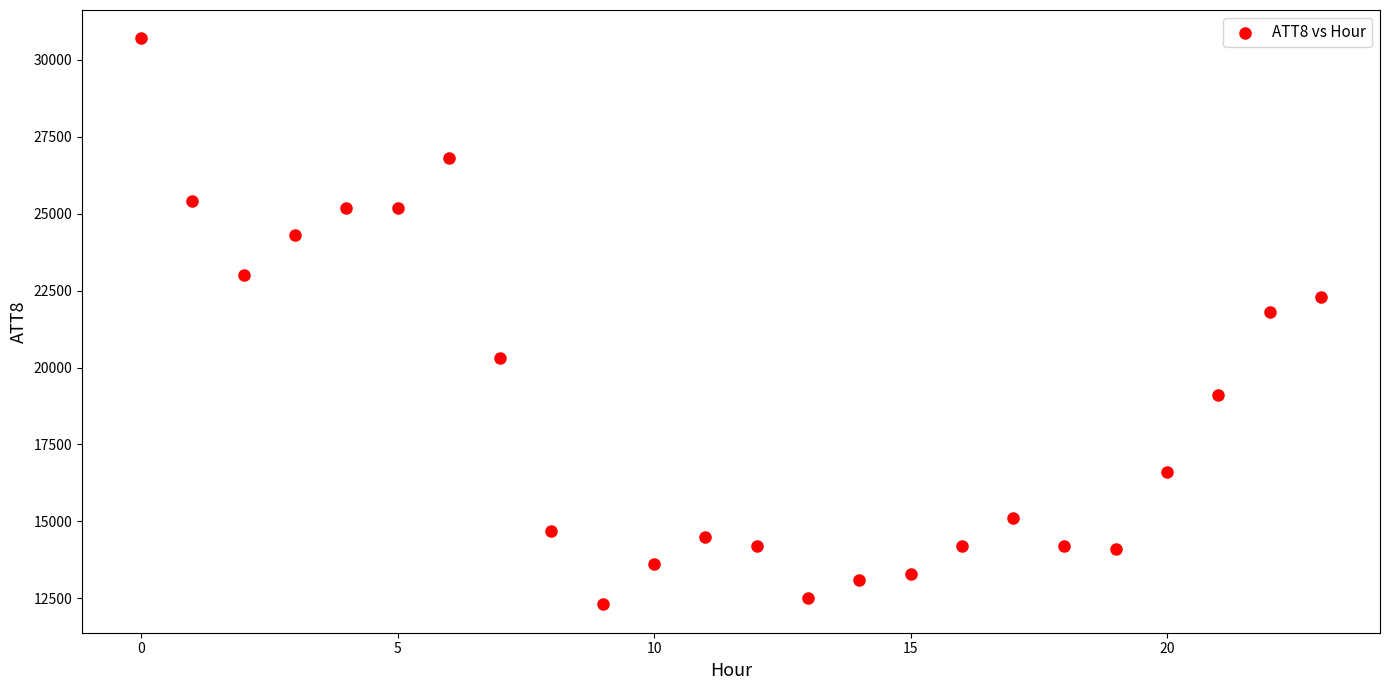

What Y value in the scatter plot is closest to 21500?

21800